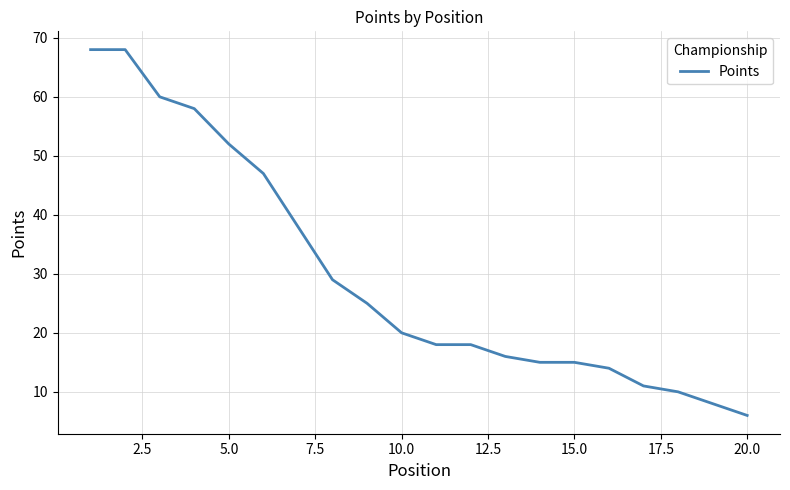

What is the difference between the maximum and minimum values?

62